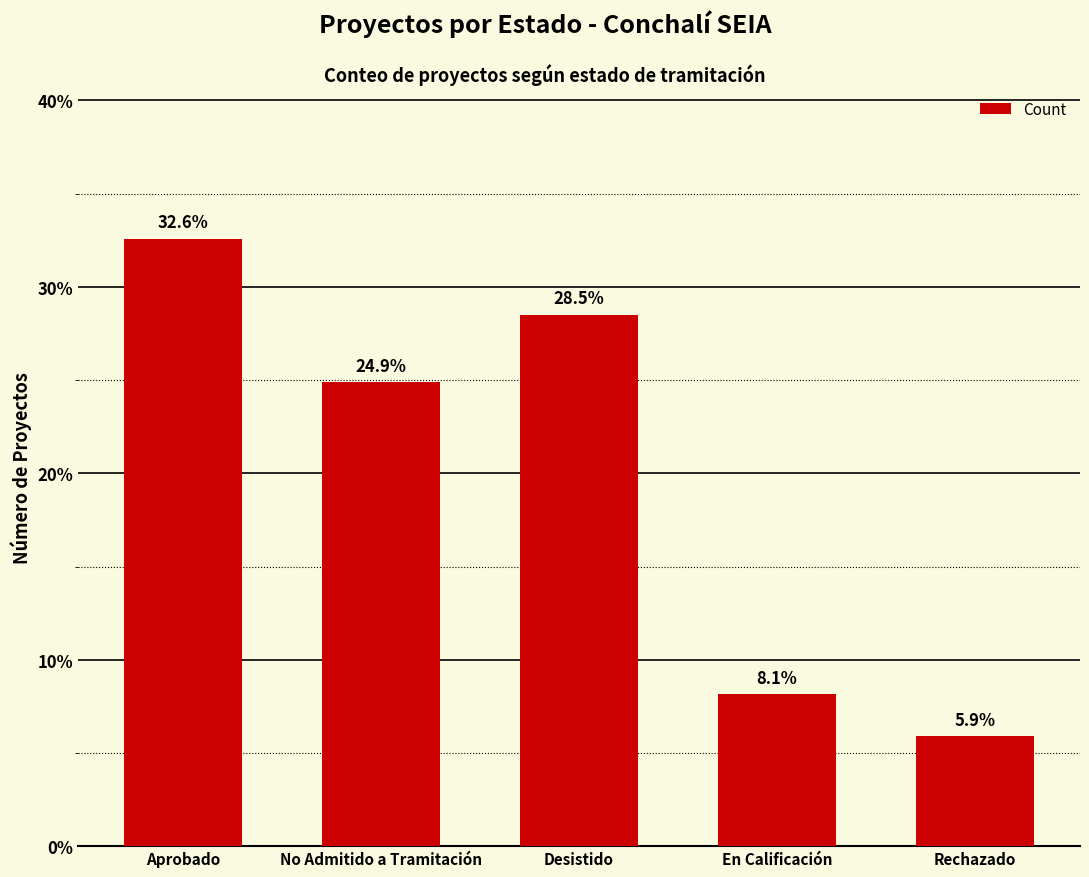

Reading left to right, what are all the values shown in this chart?

32.6	24.9	28.5	8.1	5.9